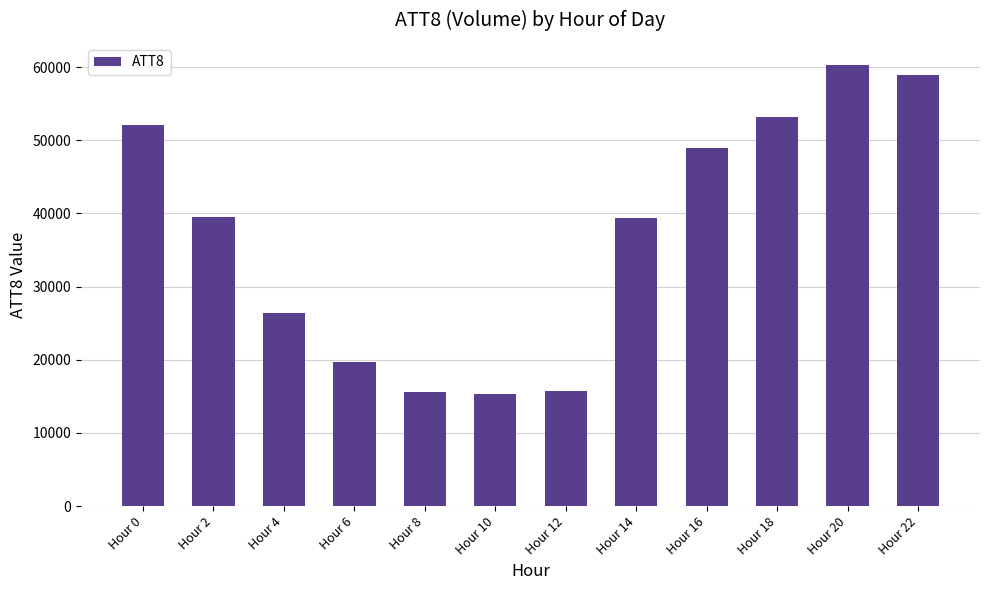

What is the maximum value shown in the chart?

60300